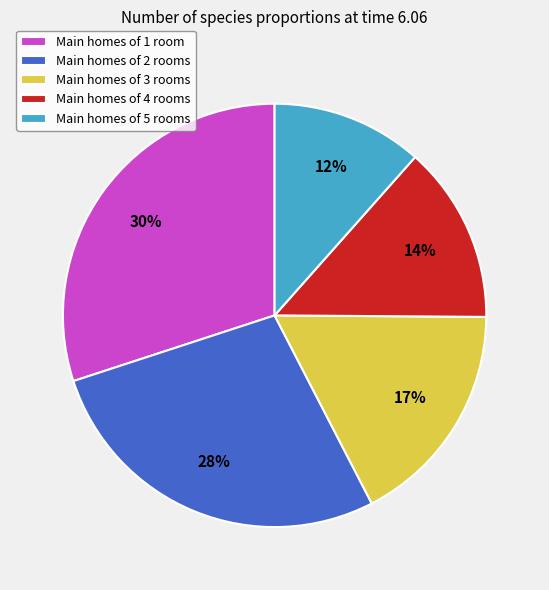

Which slice is the smallest?

Main homes of 5 rooms